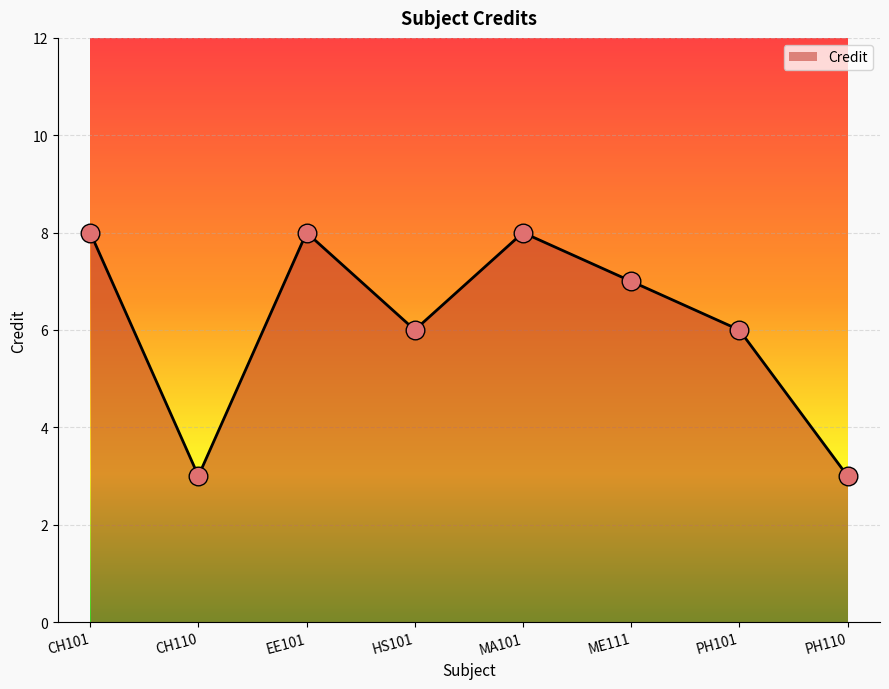

What is the change in value from CH110 to ME111?

+4